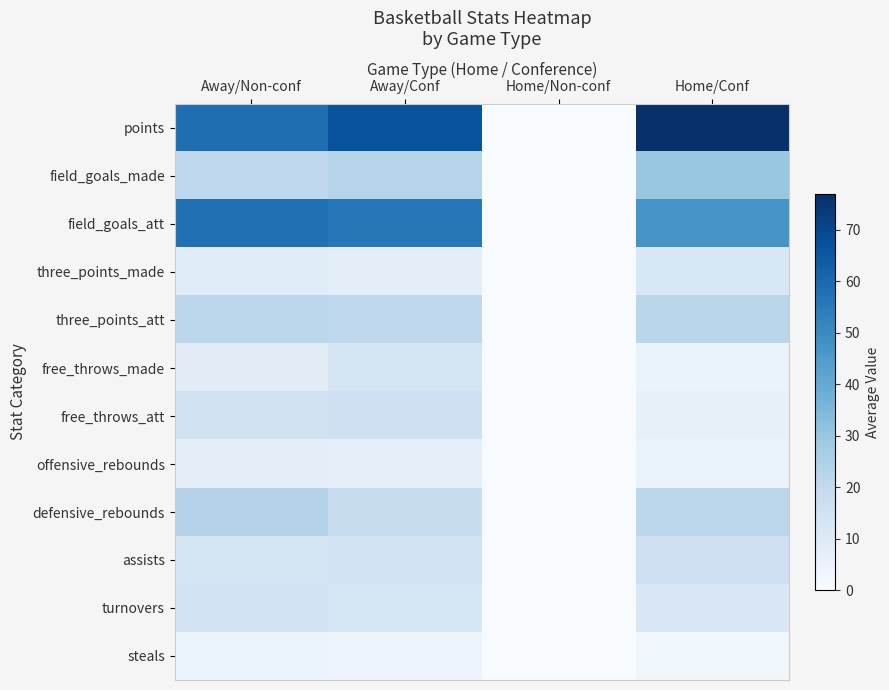

Reading left to right, extract all data points from this chart.

points: Away/Non-conf=58.5	Away/Conf=66.7	Home/Non-conf=0.0	Home/Conf=77.0
field_goals_made: Away/Non-conf=20.5	Away/Conf=23.3	Home/Non-conf=0.0	Home/Conf=30.0
field_goals_att: Away/Non-conf=58.0	Away/Conf=55.7	Home/Non-conf=0.0	Home/Conf=47.0
three_points_made: Away/Non-conf=9.0	Away/Conf=7.4	Home/Non-conf=0.0	Home/Conf=12.0
three_points_att: Away/Non-conf=21.5	Away/Conf=20.7	Home/Non-conf=0.0	Home/Conf=22.0
free_throws_made: Away/Non-conf=8.5	Away/Conf=12.7	Home/Non-conf=0.0	Home/Conf=5.0
free_throws_att: Away/Non-conf=15.0	Away/Conf=16.1	Home/Non-conf=0.0	Home/Conf=6.5
offensive_rebounds: Away/Non-conf=7.5	Away/Conf=6.9	Home/Non-conf=0.0	Home/Conf=5.0
defensive_rebounds: Away/Non-conf=23.5	Away/Conf=18.4	Home/Non-conf=0.0	Home/Conf=21.5
assists: Away/Non-conf=13.0	Away/Conf=14.4	Home/Non-conf=0.0	Home/Conf=16.5
turnovers: Away/Non-conf=14.0	Away/Conf=12.1	Home/Non-conf=0.0	Home/Conf=11.5
steals: Away/Non-conf=4.0	Away/Conf=3.9	Home/Non-conf=0.0	Home/Conf=3.0